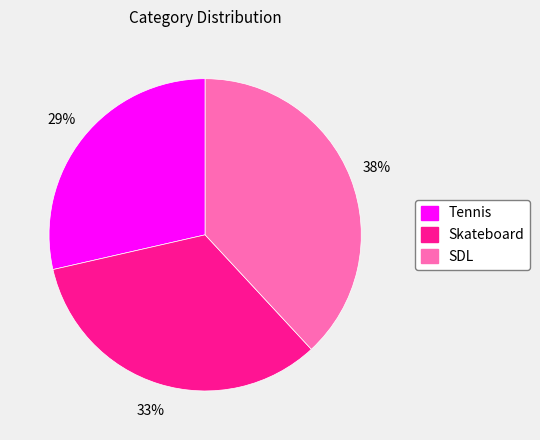

How many segments does this pie chart have?

3